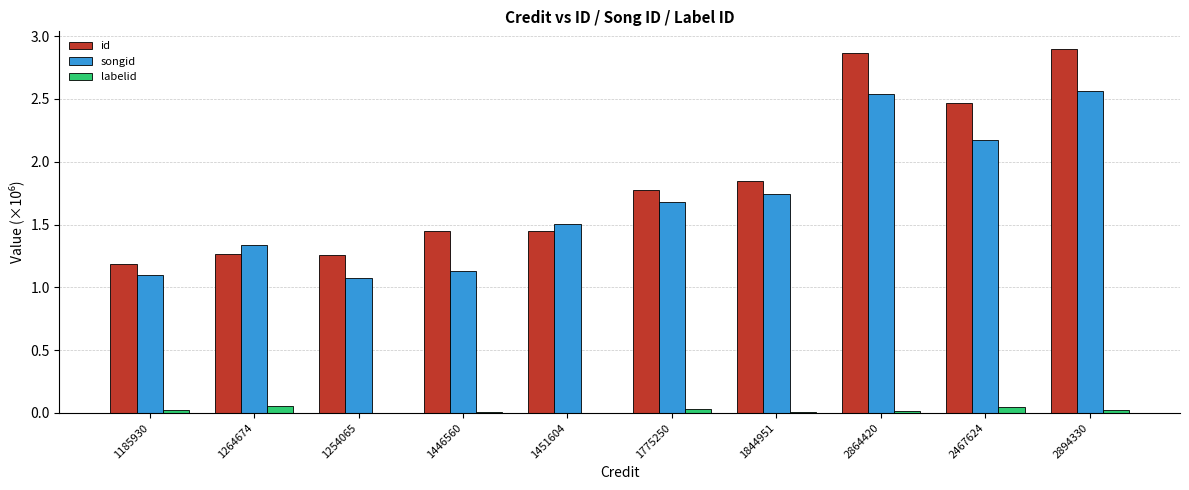

How many distinct data groups are displayed?

3